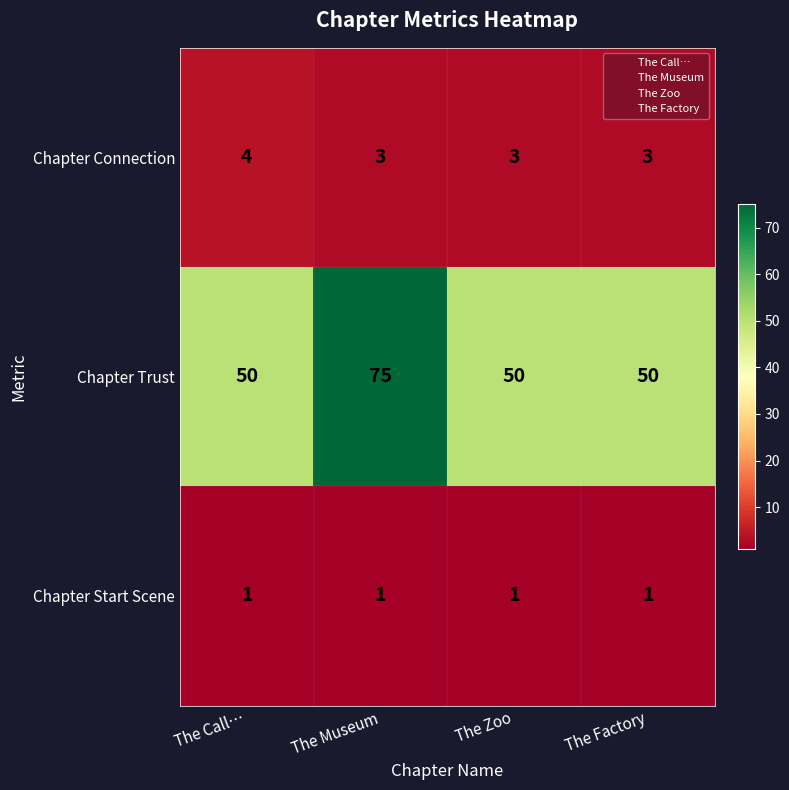

Reading left to right, transcribe all the data shown in this chart.

Chapter Connection: The Call…=4	The Museum=3	The Zoo=3	The Factory=3
Chapter Trust: The Call…=50	The Museum=75	The Zoo=50	The Factory=50
Chapter Start Scene: The Call…=1	The Museum=1	The Zoo=1	The Factory=1